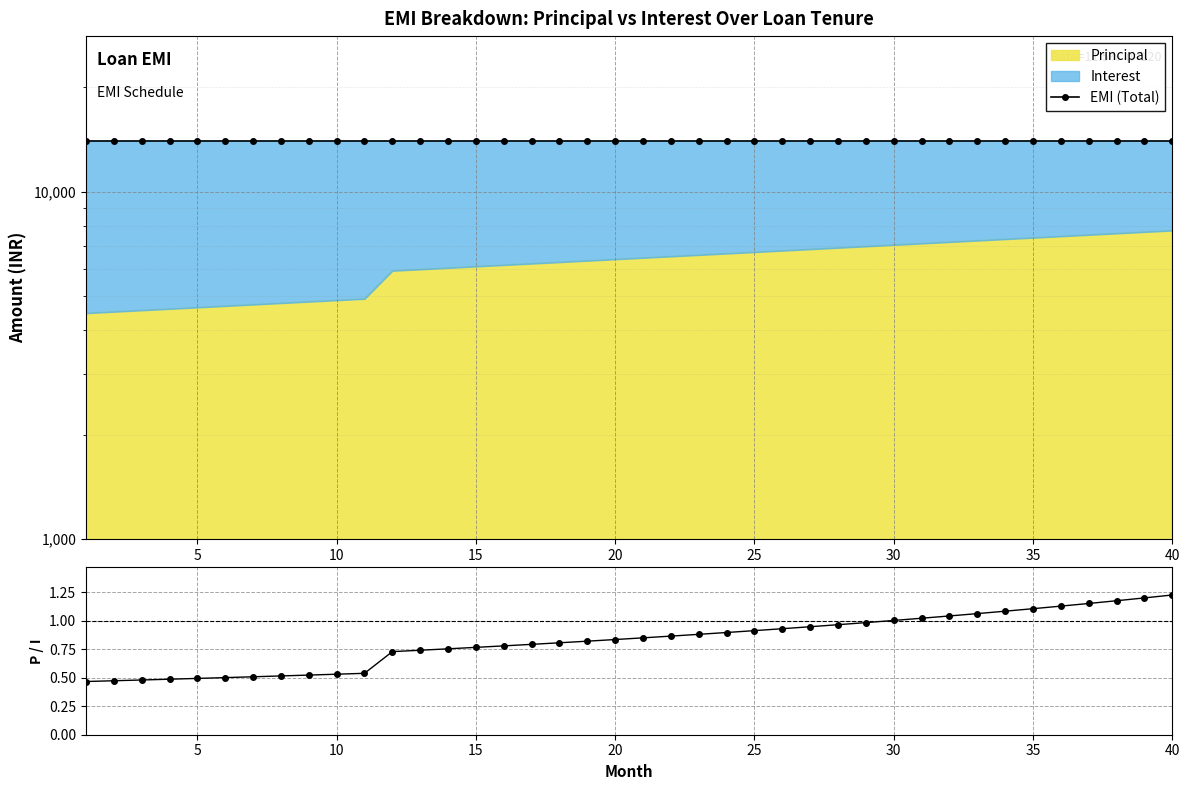

True or false: Principal/Interest has more than 0 interior local peaks.

False